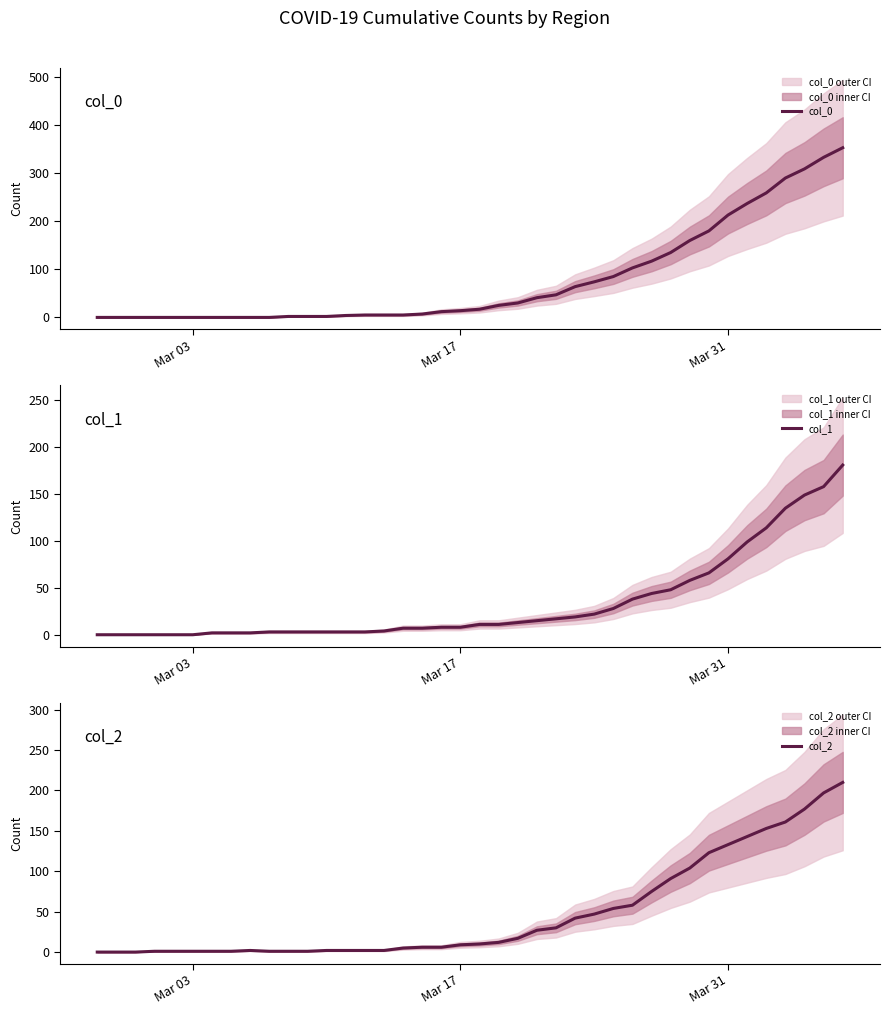

The col_2 series shows 42 at 29. True or false?

False